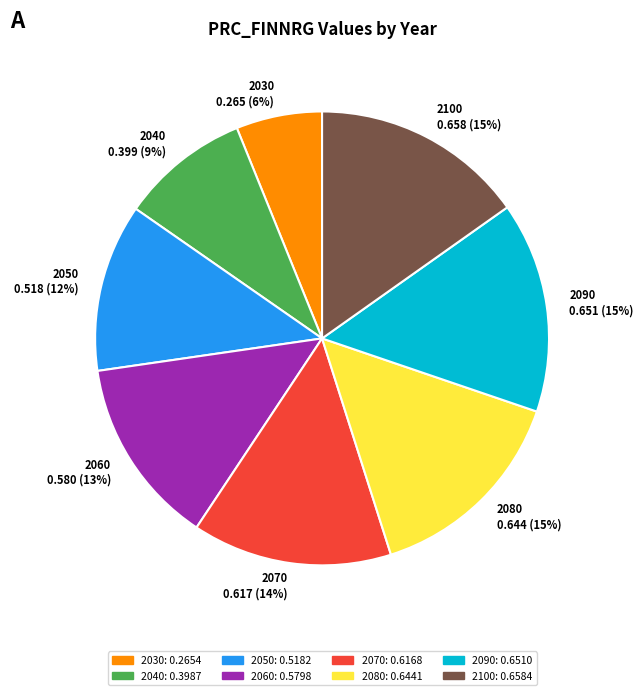

To the nearest percent, what is the combined percentage of 2050 and 2080?

27%